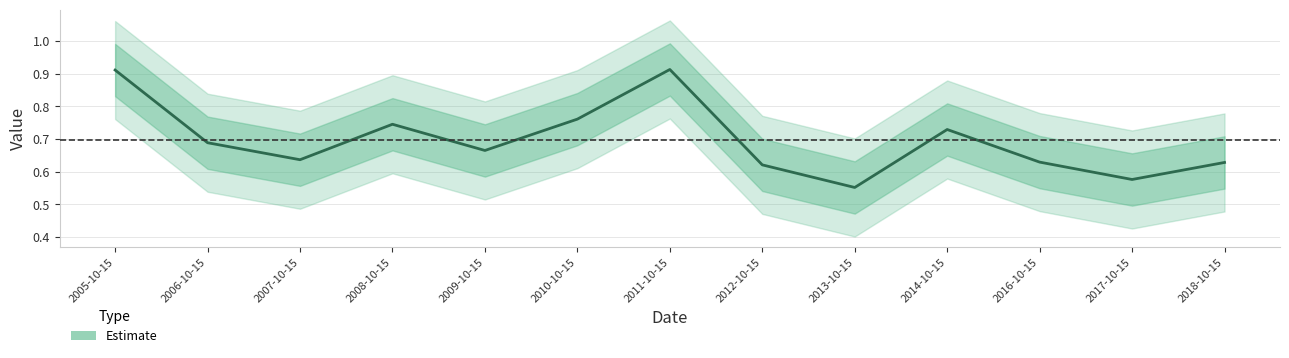

Is it true that the value at 2010-10-15 is 0.8?

True